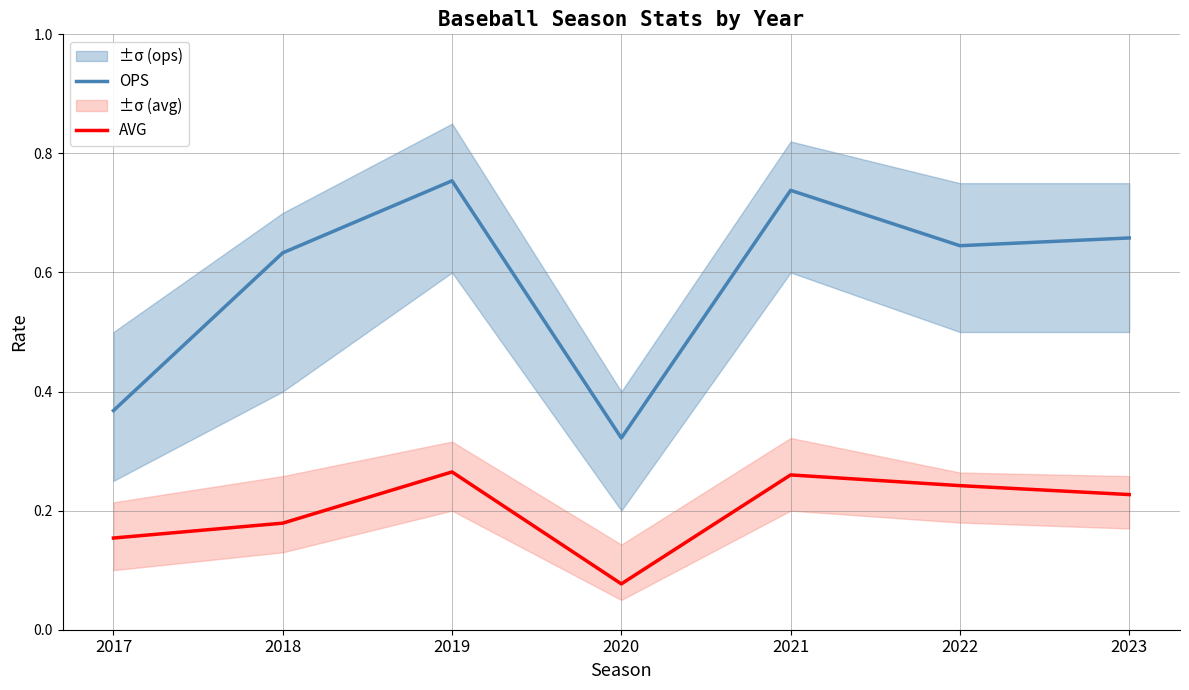

Reading right to left, transcribe all the data shown in this chart.

OPS: 2023=0.7	2022=0.6	2021=0.7	2020=0.3	2019=0.8	2018=0.6	2017=0.4
AVG: 2023=0.2	2022=0.2	2021=0.3	2020=0.1	2019=0.3	2018=0.2	2017=0.2